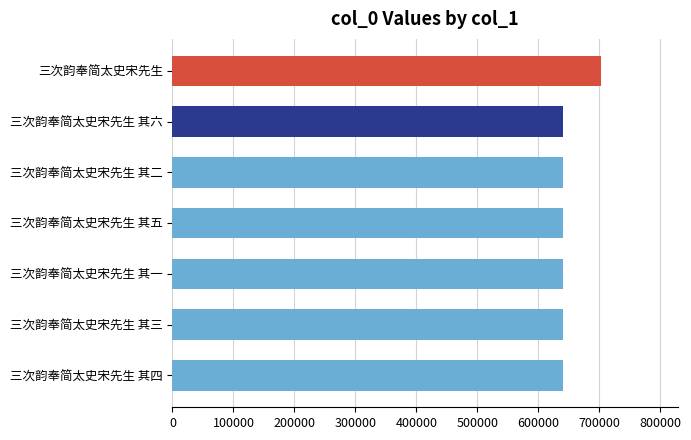

What is the greatest value displayed?

702675